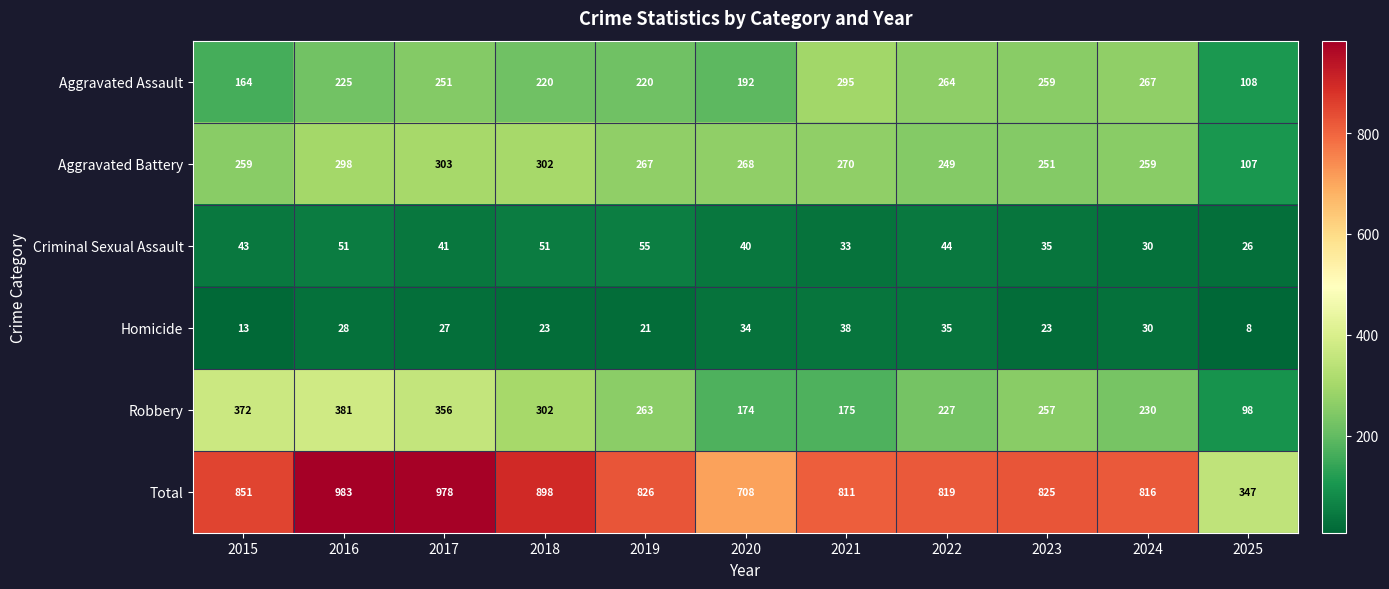

What is the sum of all Robbery values?

2835